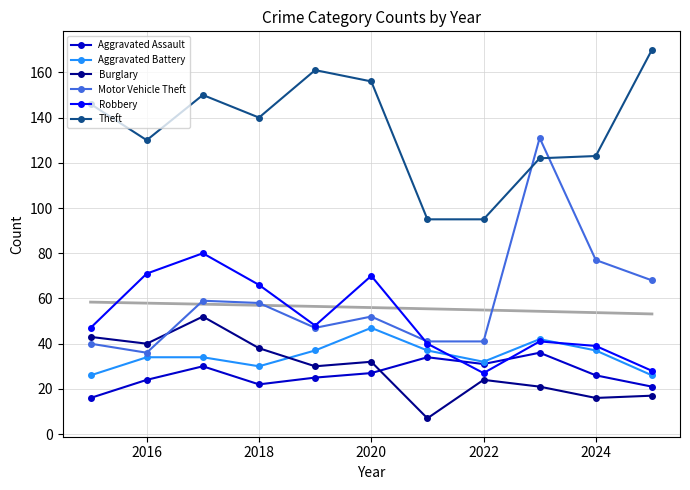

At which category does Aggravated Battery reach its first local valley?

2018